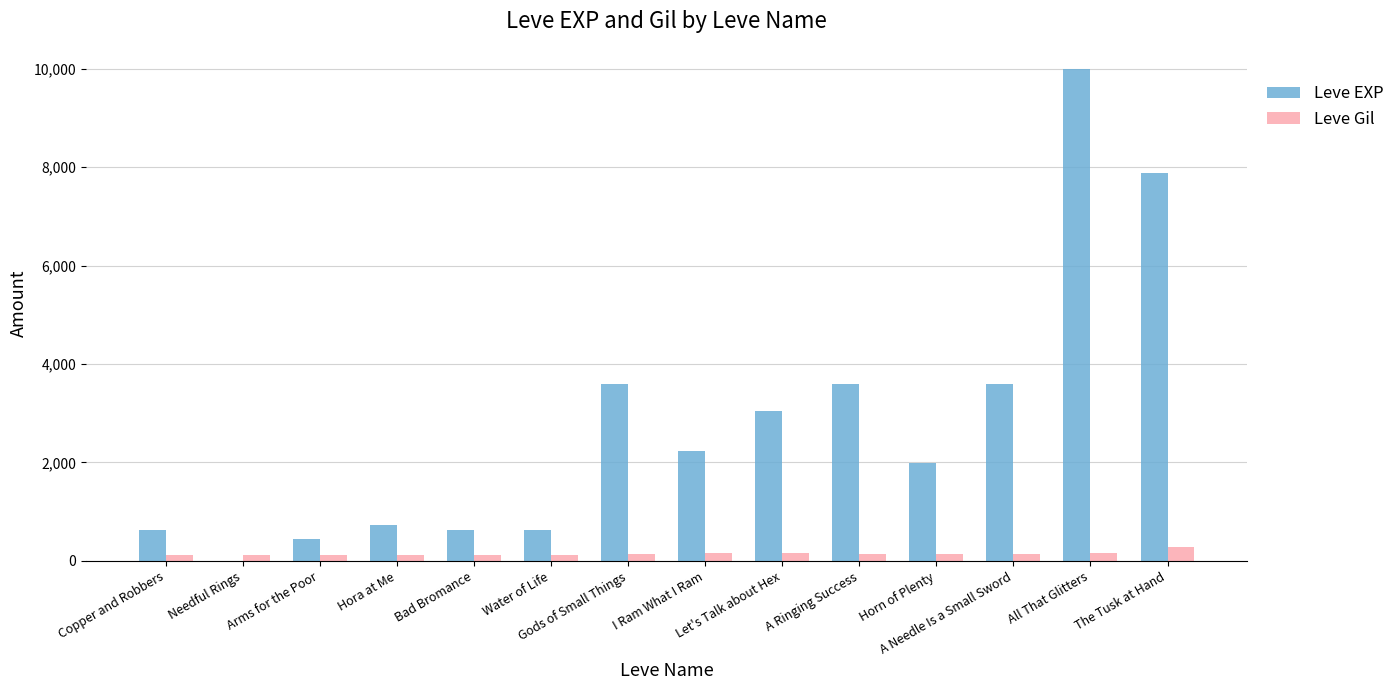

Which series has the widest spread of values?

Leve EXP